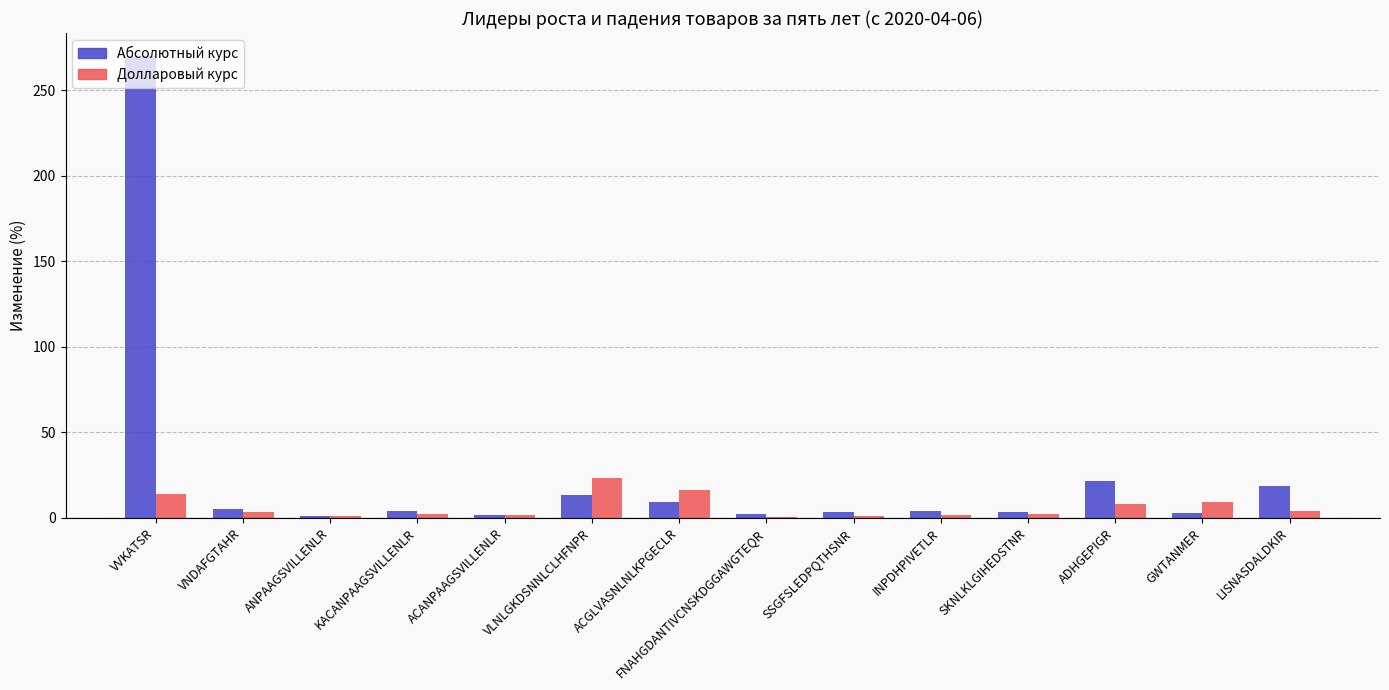

At which category is the sum across all series the highest?

VVKATSR